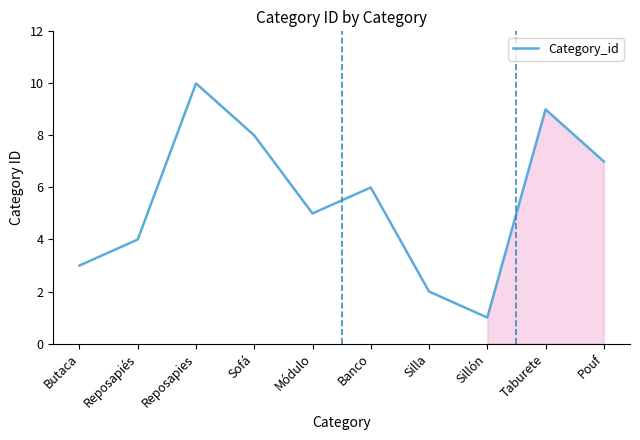

Is it true that the value at Butaca is 3?

True